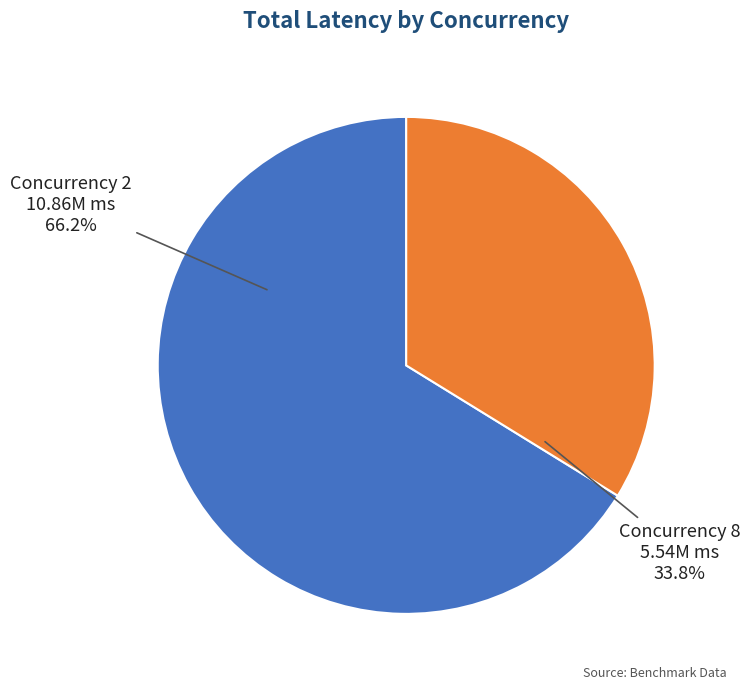

Which slice represents more than half of the pie?

Concurrency 2